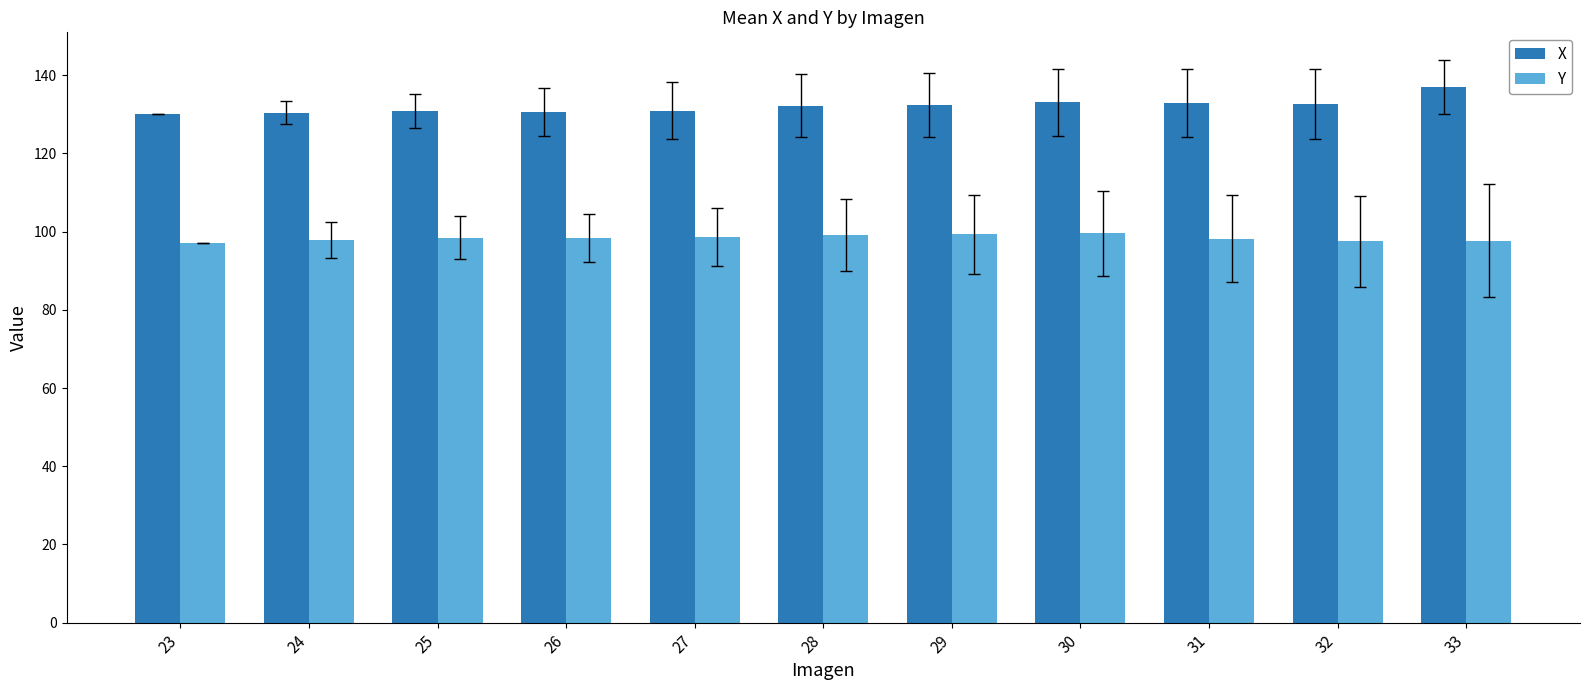

List the series in order of their peak value, lowest first.

Y, X